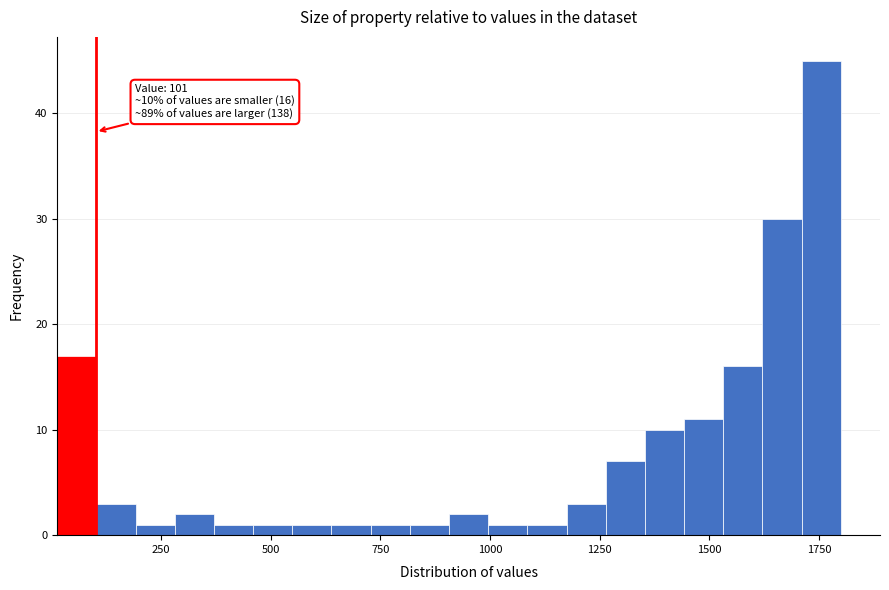

Read against the x-axis, roughly where is the centre of the tallest bar?

1750